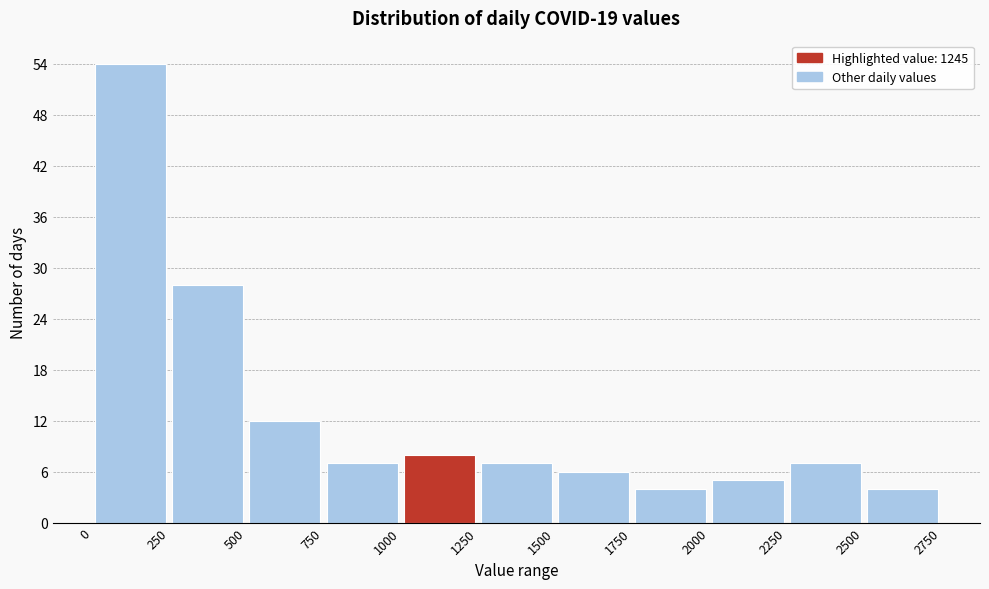

Reading left to right, transcribe this chart: for each bar, give the range it covers on the x-axis and its height. The values are not printed on the chart, so give them approximately, as read against the axis.

0 to 250: 54
250 to 500: 28
500 to 750: 12
750 to 1000: 7
1000 to 1250: 8
1250 to 1500: 7
1500 to 1750: 6
1750 to 2000: 4
2000 to 2250: 5
2250 to 2500: 7
2500 to 2750: 4